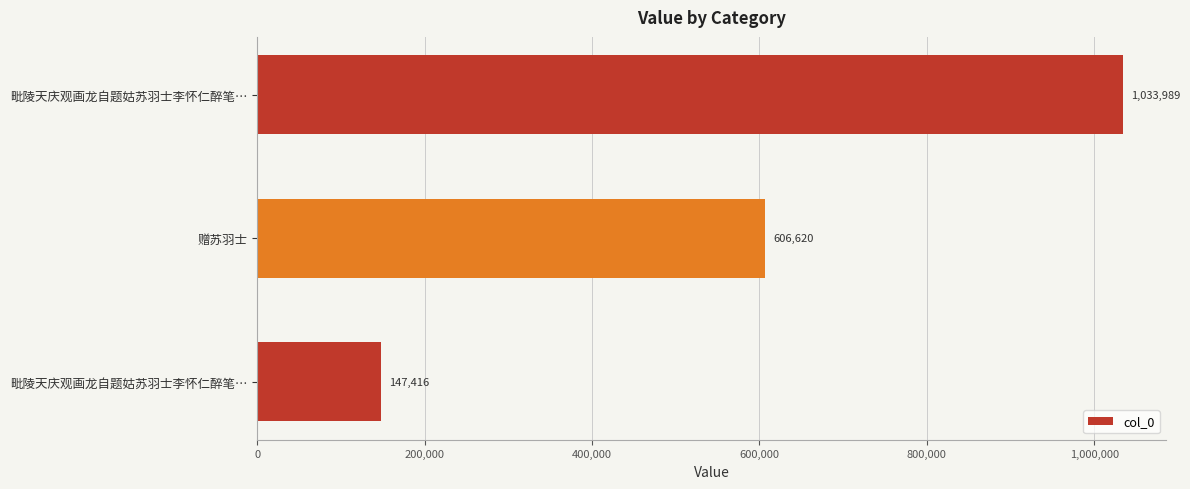

Are the bars horizontal?

Yes